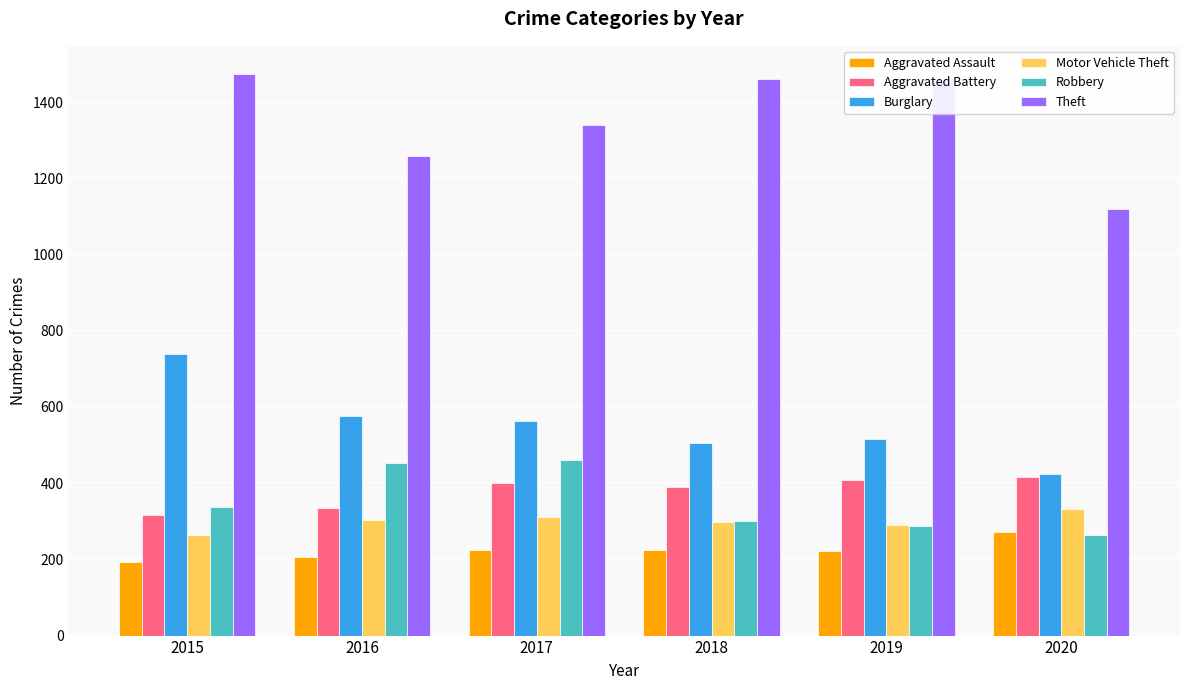

The Burglary series shows 322 at 2015. True or false?

False